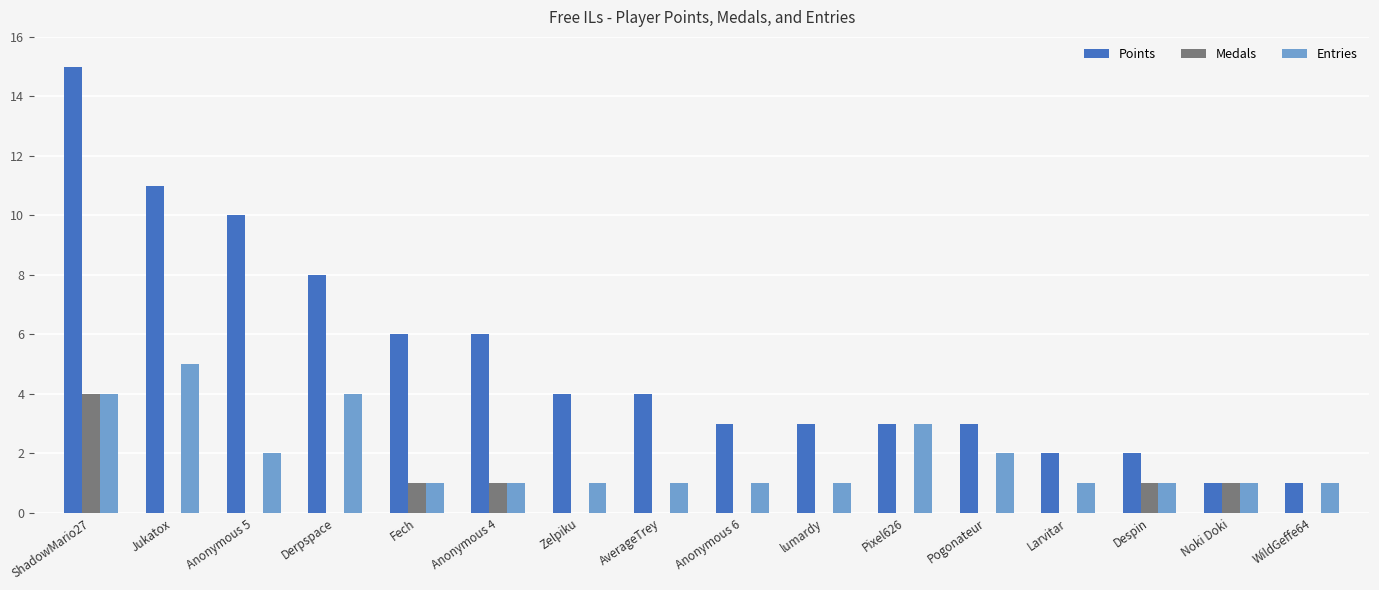

Read the Points value at Fech.

6